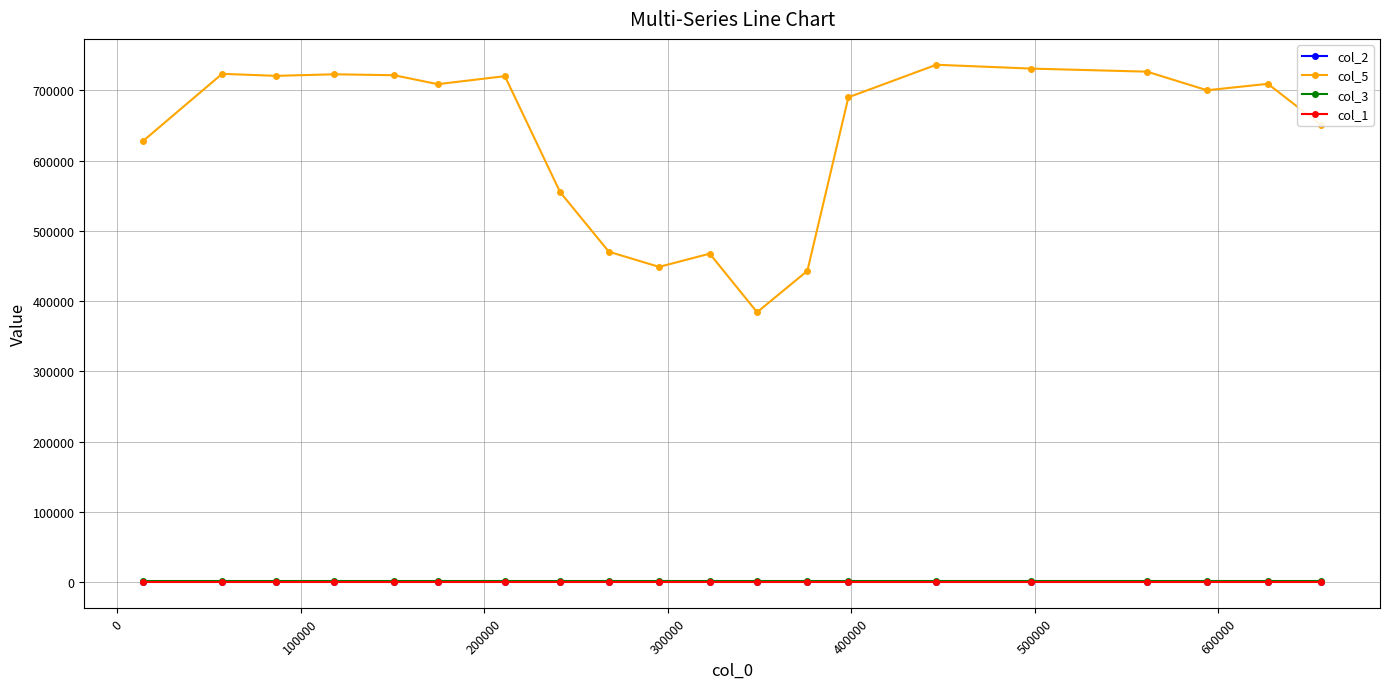

What is the average value of the col_1 series?

1.0